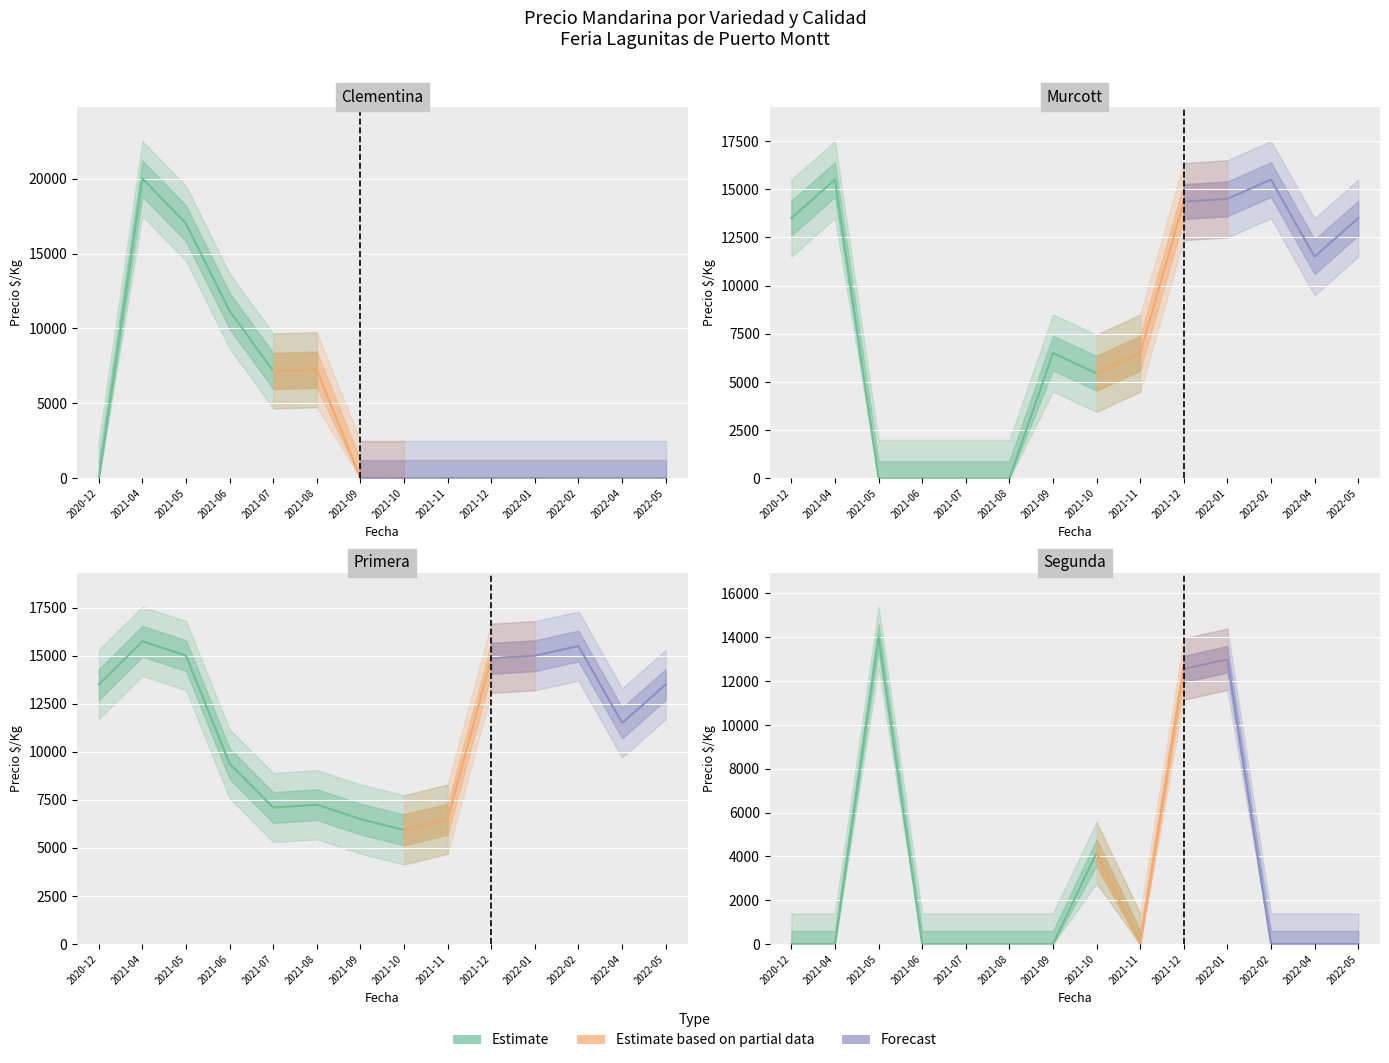

What is the sum of the Precio maximo values at 2021-10 and 2020-12?

19375